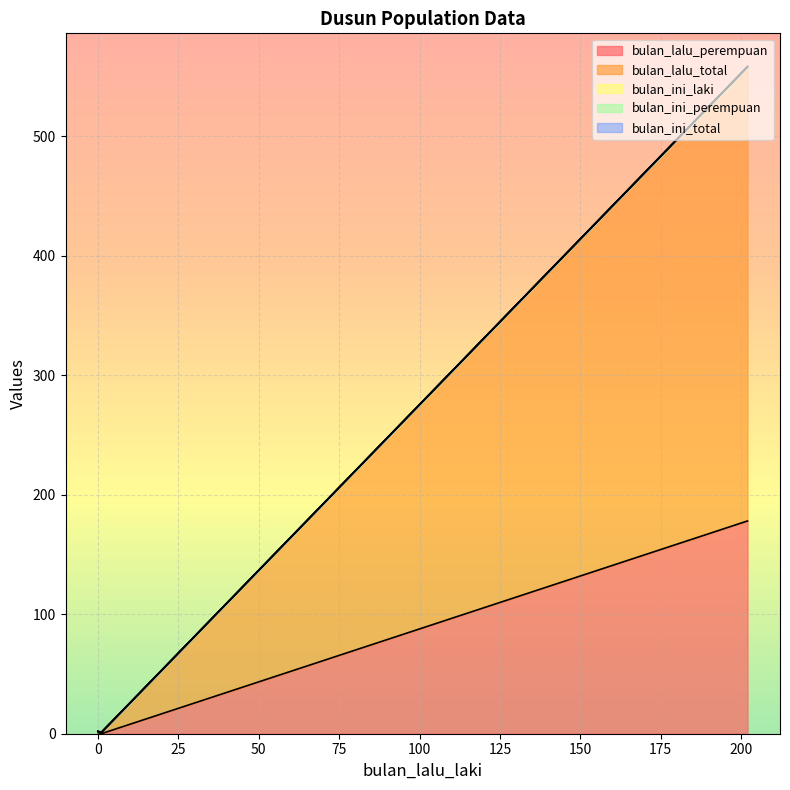

True or false: bulan_lalu_total and bulan_ini_perempuan intersect in this chart.

False